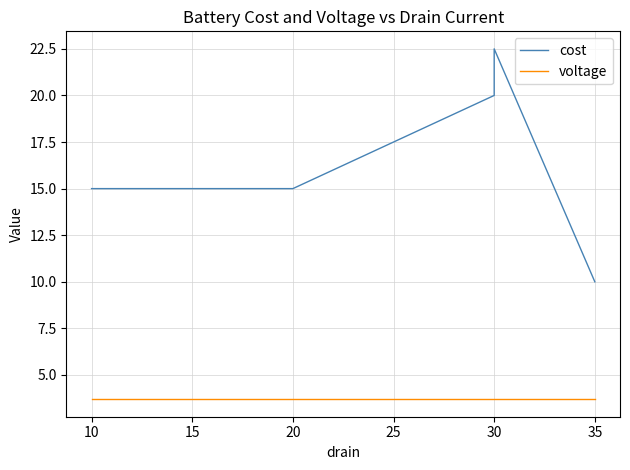

Is the value of cost at 30 greater than the value of voltage at 30?

Yes